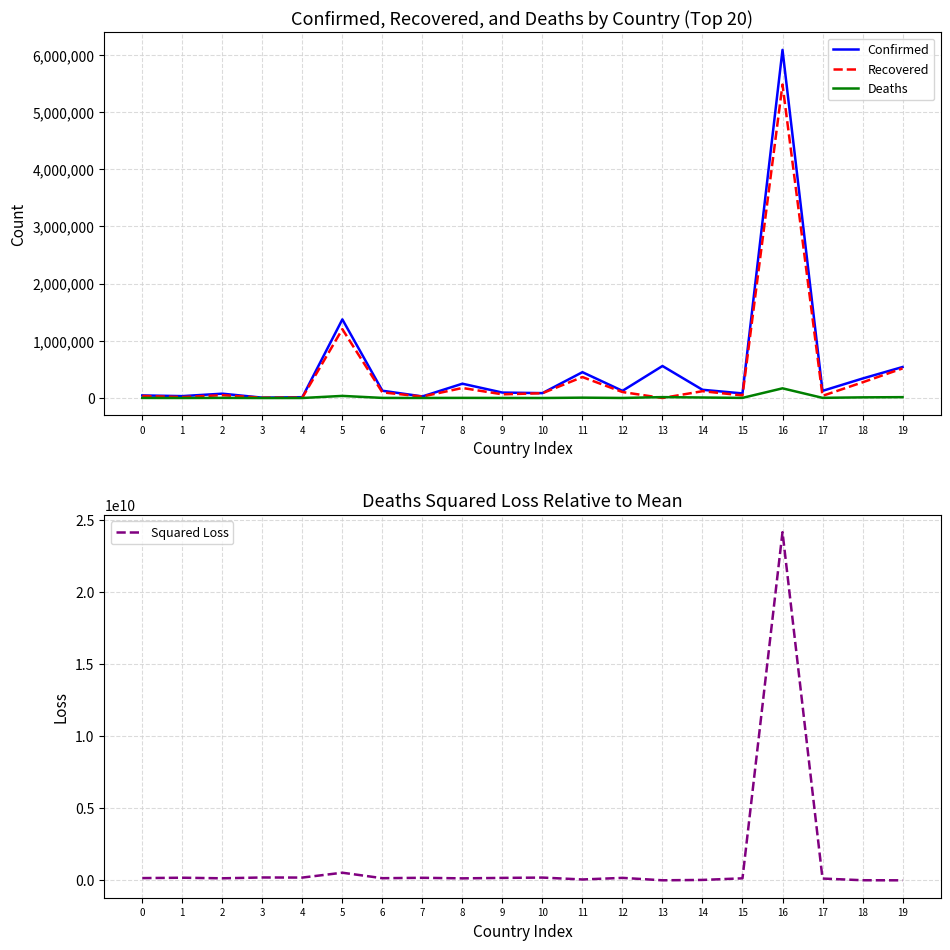

Where is the first local minimum for Deaths?

1